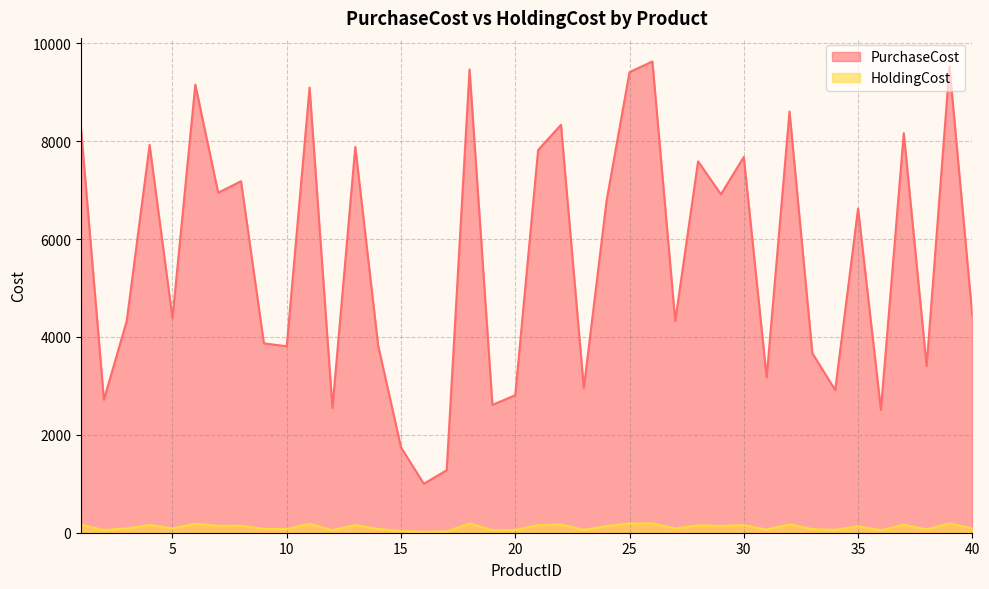

What is the value of the PurchaseCost point at the 4th from the left?

7925.0